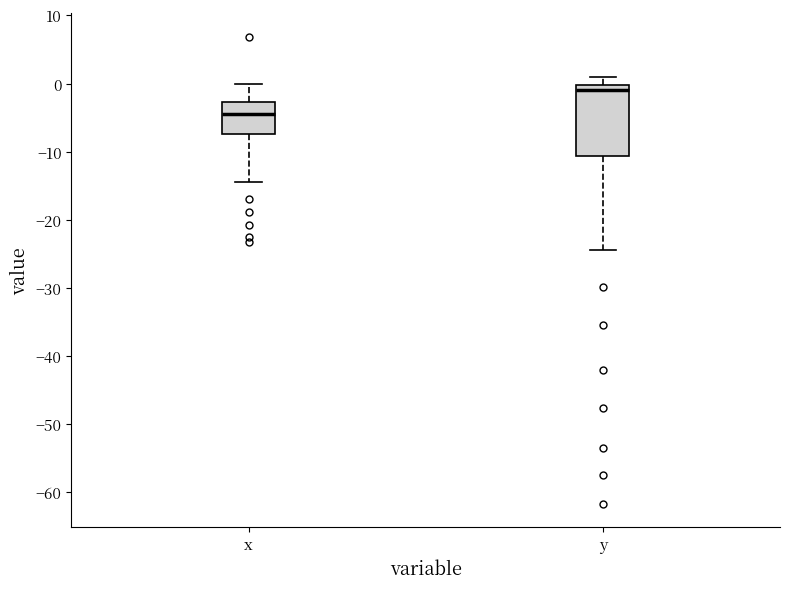

Where is the lower edge of the box for y on the y-axis? The values are not printed on the chart, so give them approximately, as read against the axis.

-11